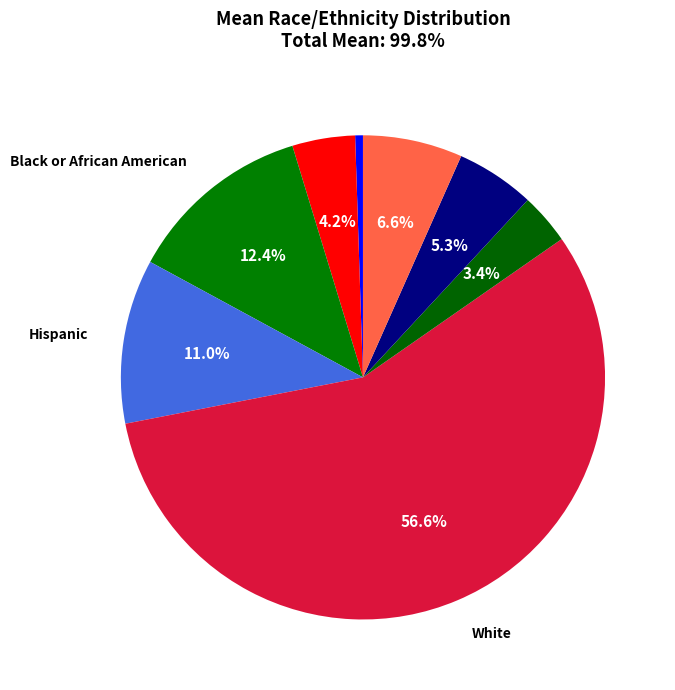

Rank the categories by value from lowest to highest.

American Indian or Alaska Native, Two or more races, Asian, Race/ethnicity unknown, U.S. Nonresident, Hispanic, Black or African American, White